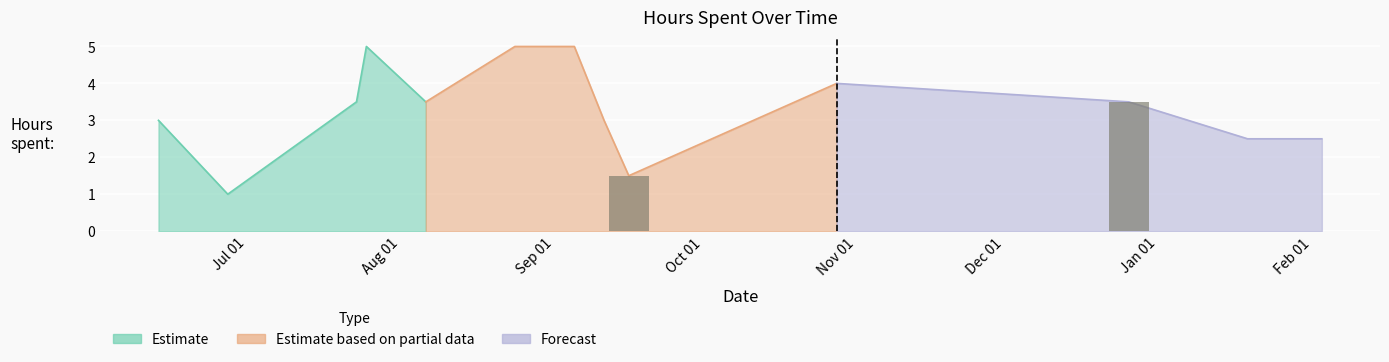

How many bars are there in each group?

2